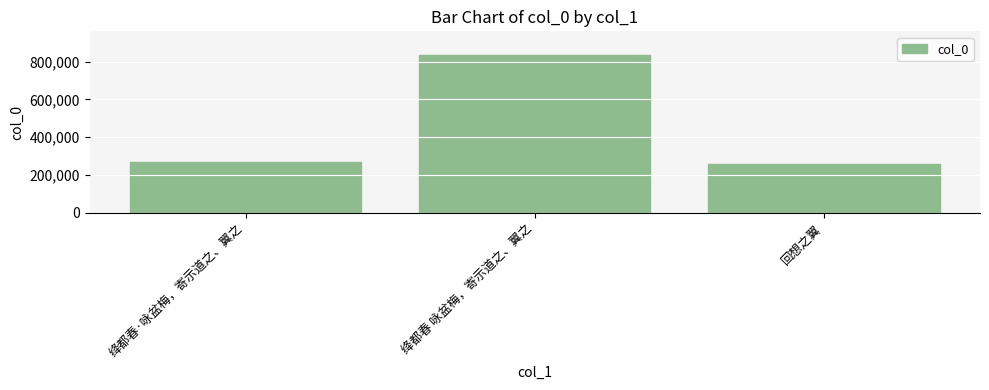

Where is the data nearest to the value 547133?

绛都春·咏盆梅，寄示道之、翼之